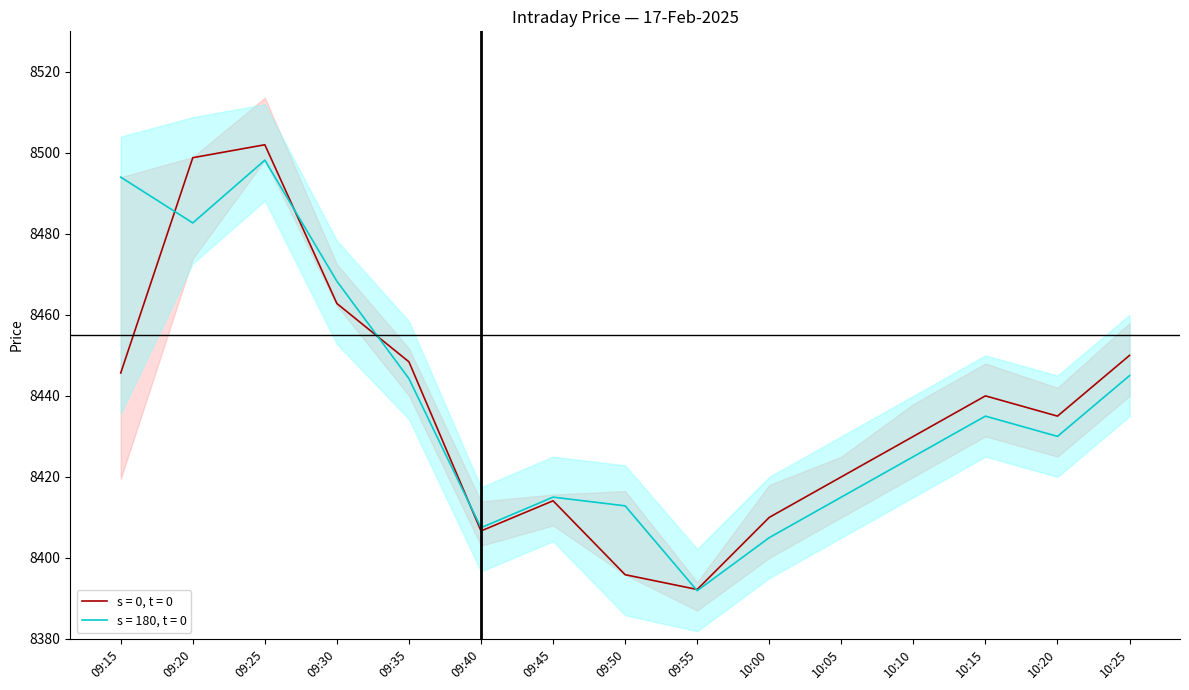

Is the value of close at 09:30 greater than the value of open at 09:20?

No